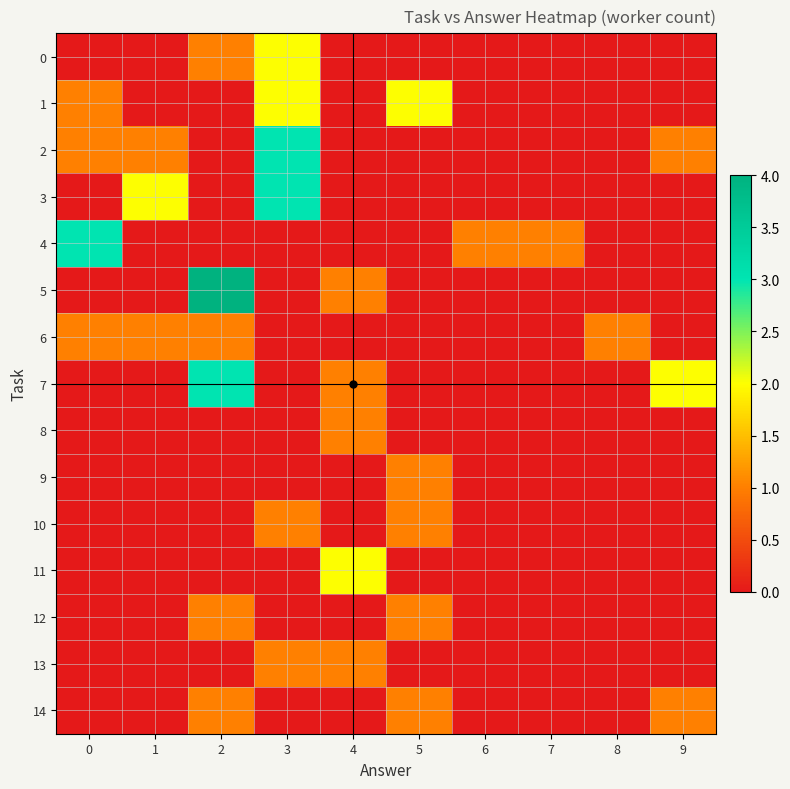

Which series has the largest total across all categories?

2